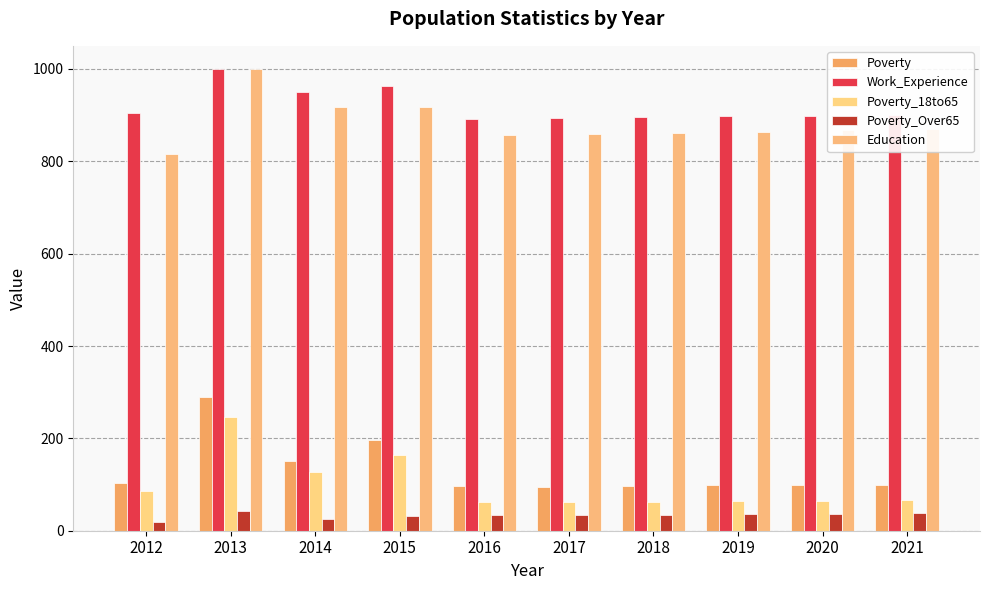

How many distinct data groups are displayed?

5